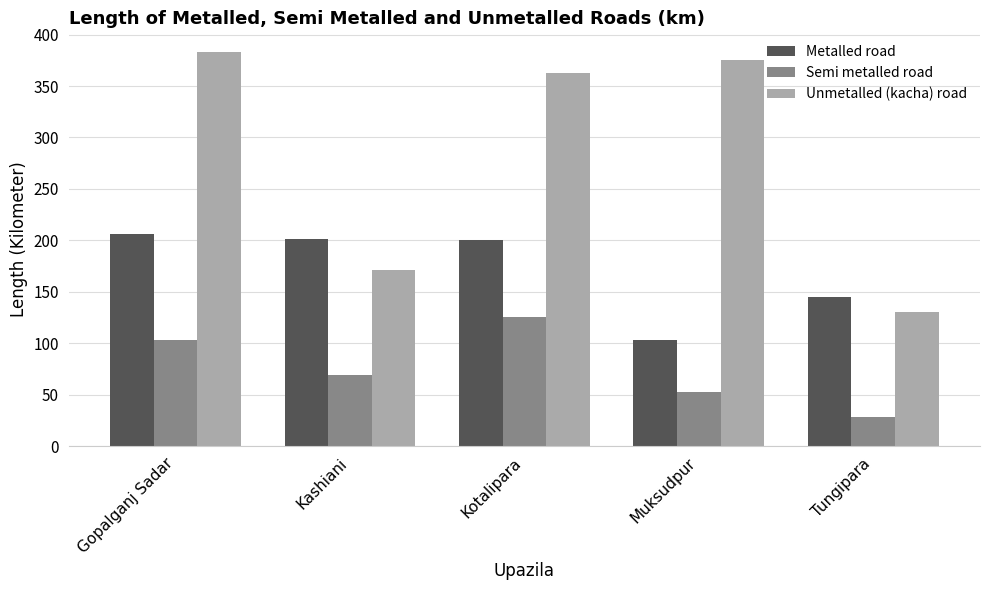

The Metalled road series shows 114 at Kashiani. True or false?

False